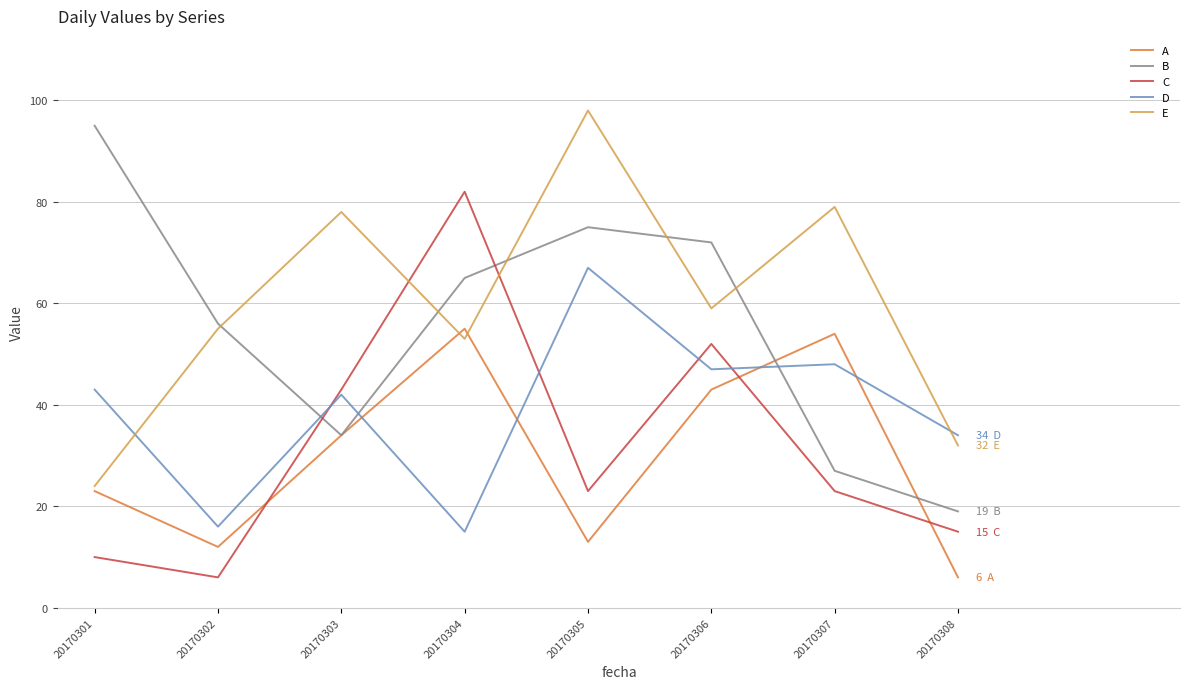

How many times do E and C cross each other?

2